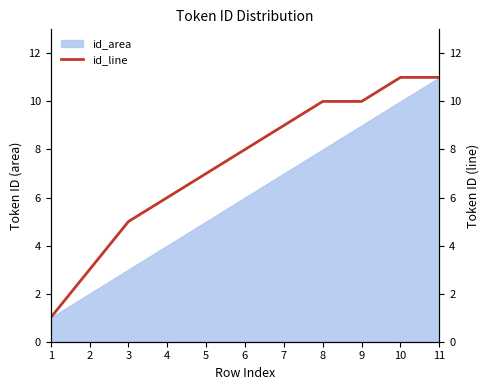

Where does the data first go above 8?

7